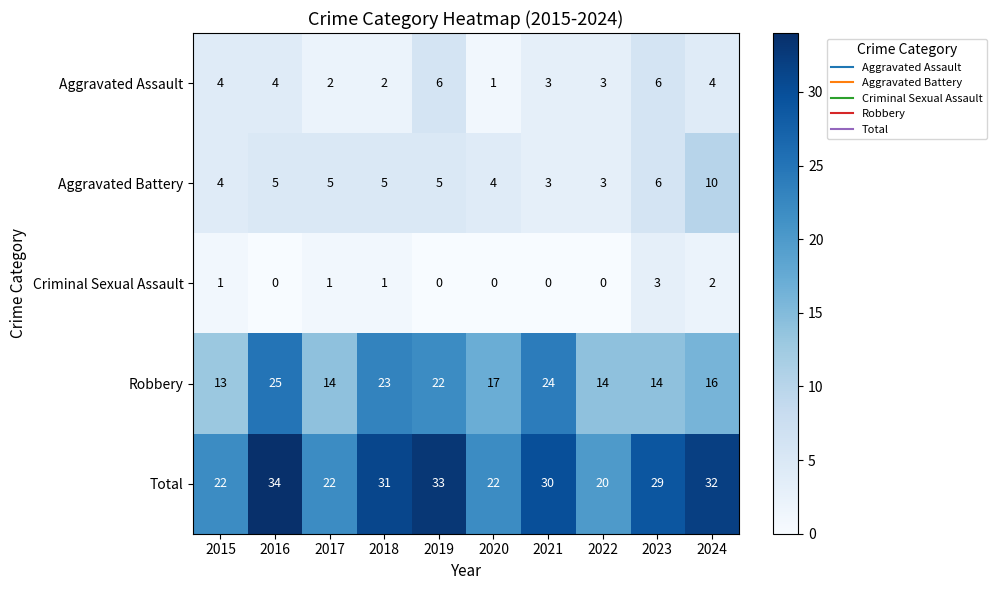

At 2024, list the series in order from smallest to largest.

Criminal Sexual Assault, Aggravated Assault, Aggravated Battery, Robbery, Total